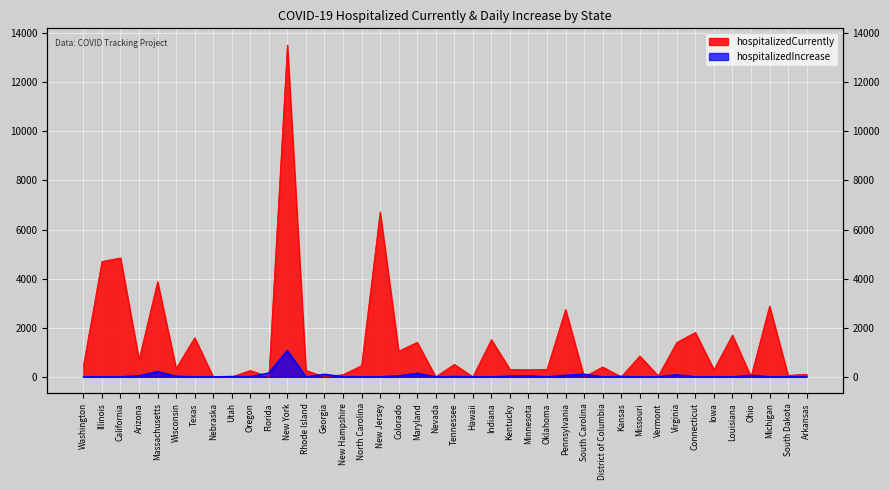

List the series in order of their overall mean, highest first.

hospitalizedCurrently, hospitalizedIncrease